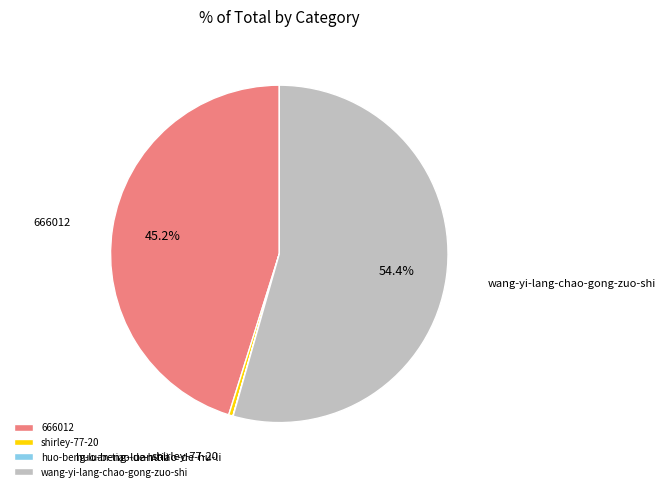

Which slice represents more than half of the pie?

wang-yi-lang-chao-gong-zuo-shi